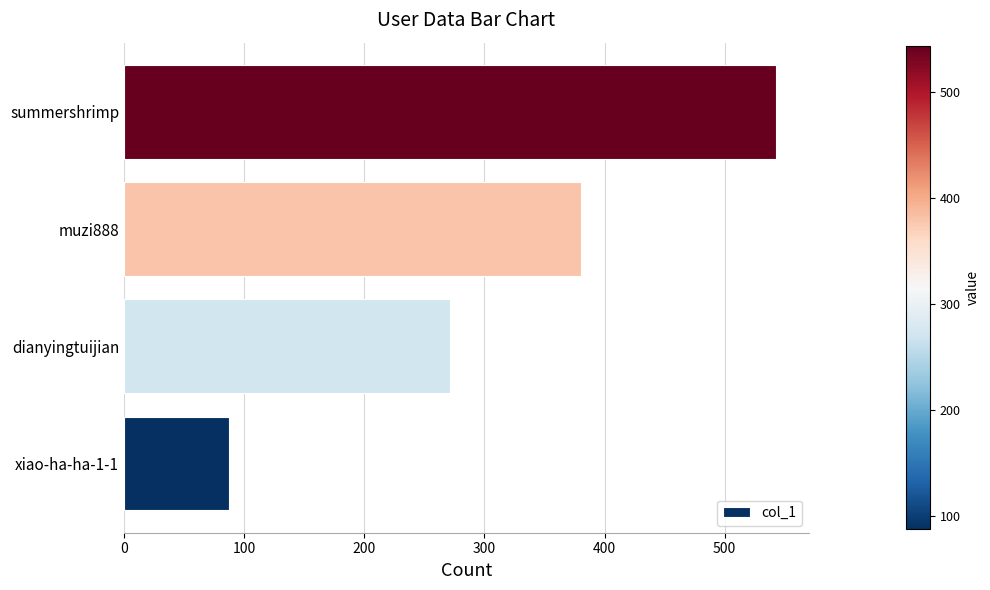

What is the sum of the values at muzi888 and summershrimp?

923